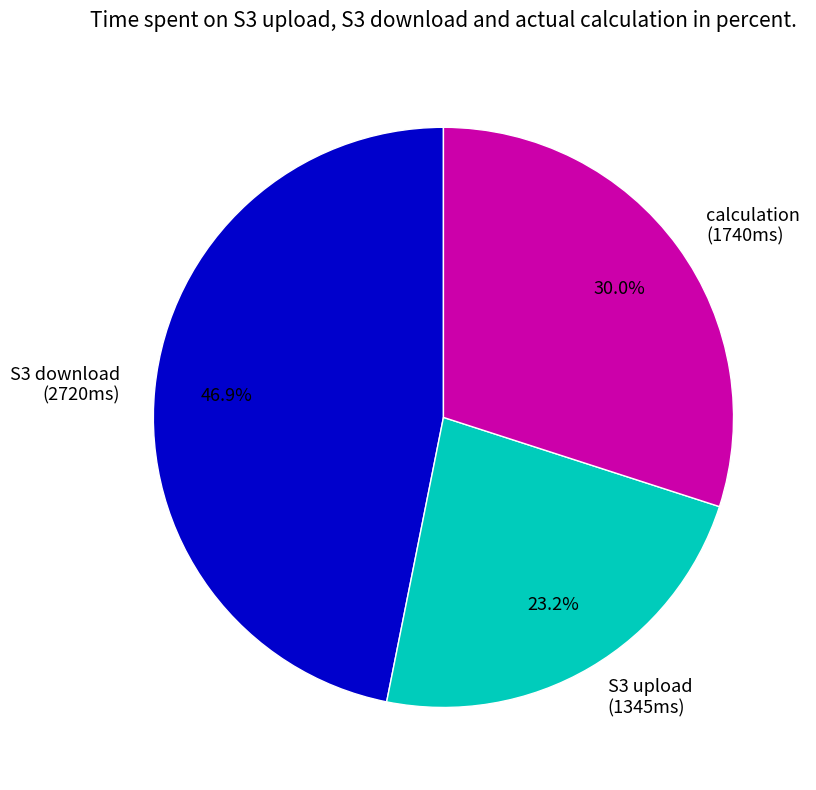

How many segments does this pie chart have?

3